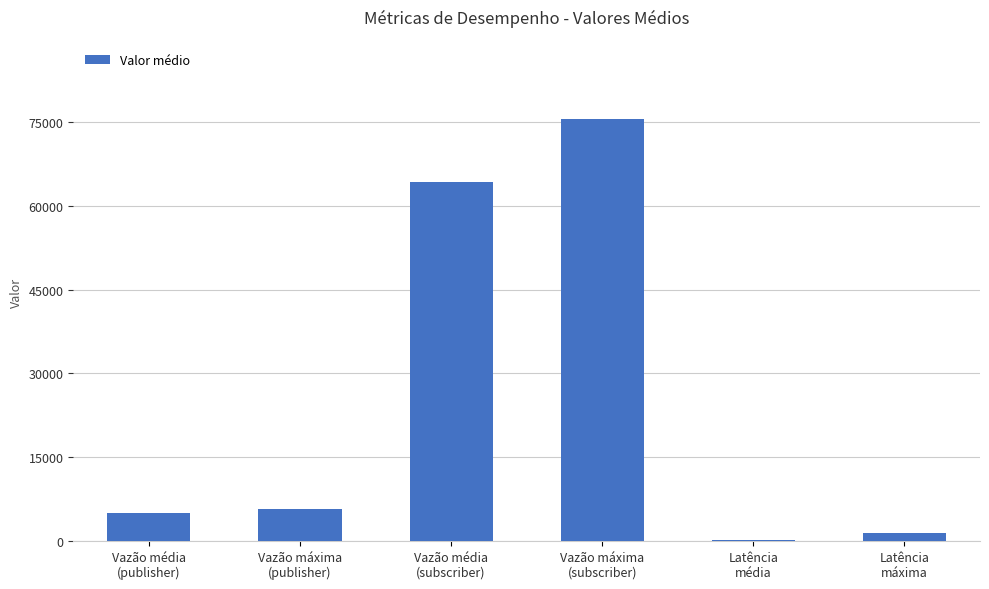

Which category has the highest value across all series?

Vazão máxima
(subscriber)